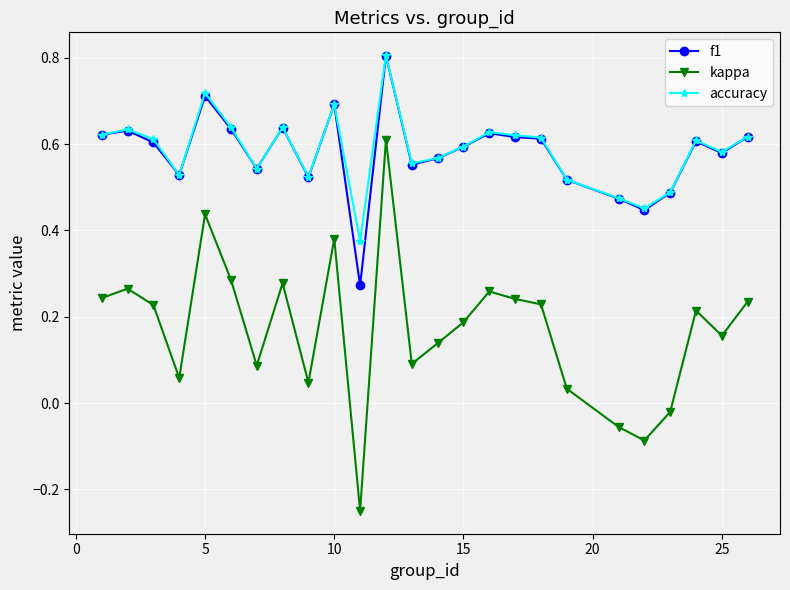

True or false: kappa has more than 1 points higher than both neighbors.

True